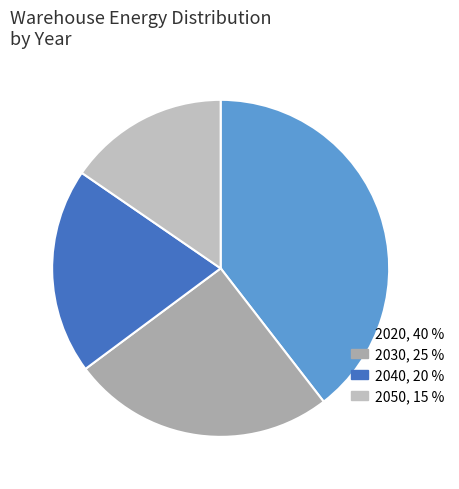

Which slice is the smallest?

2050